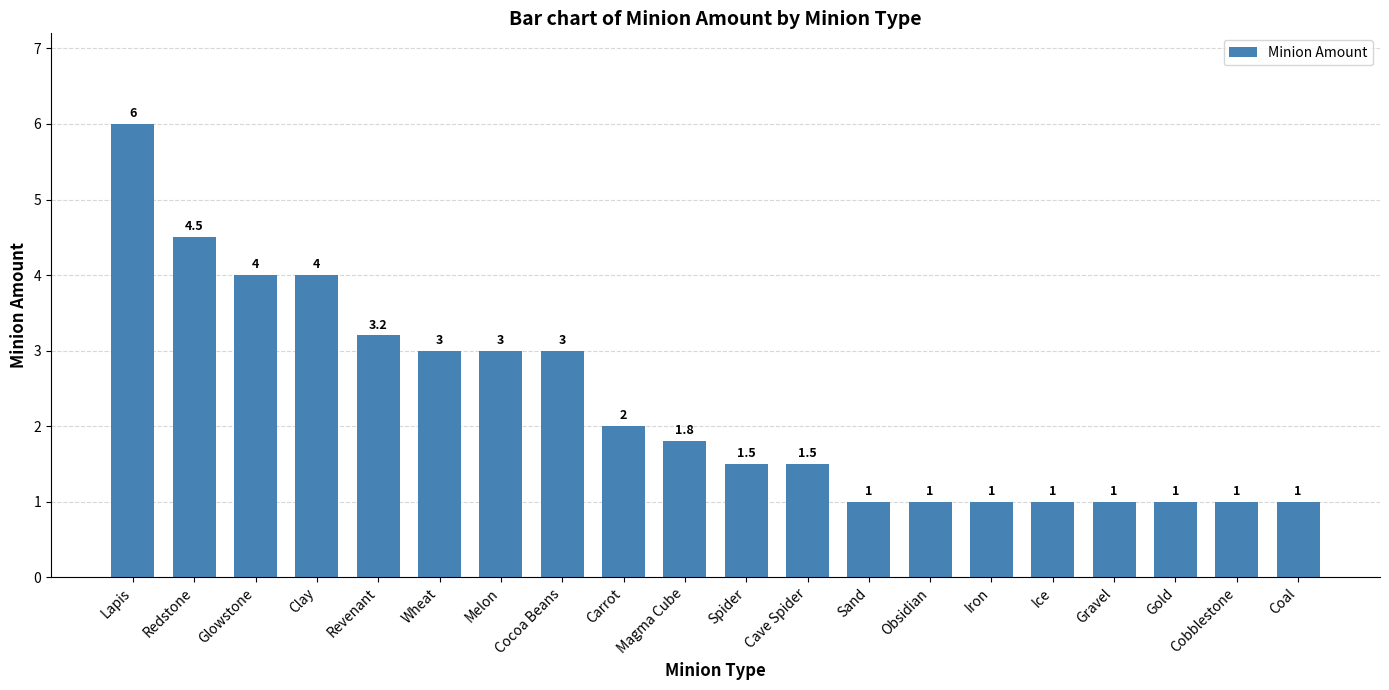

The chart shows a value of 1.8 at Iron. True or false?

False